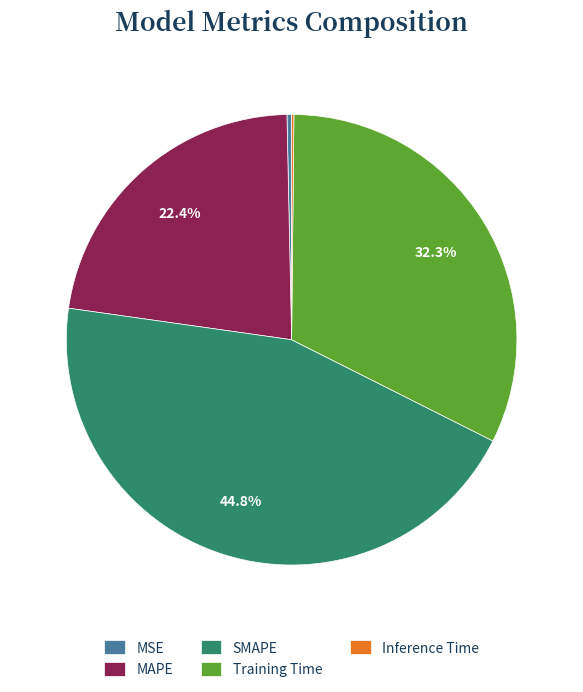

Is SMAPE the majority of the pie?

No